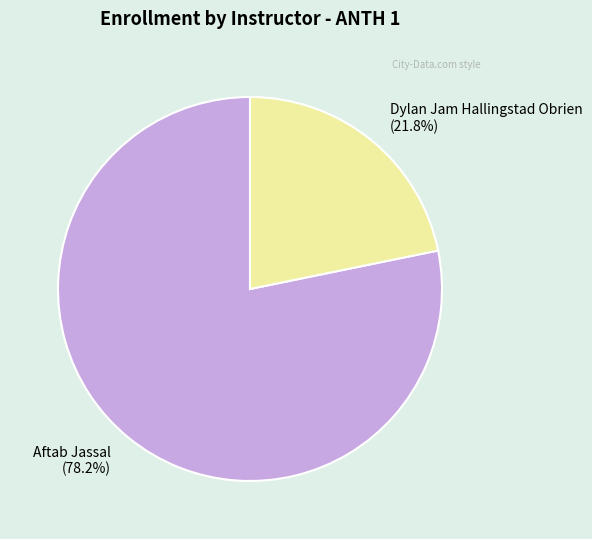

To the nearest percent, what is the difference between the Dylan Jam Hallingstad Obrien and Aftab Jassal slice percentages?

56%